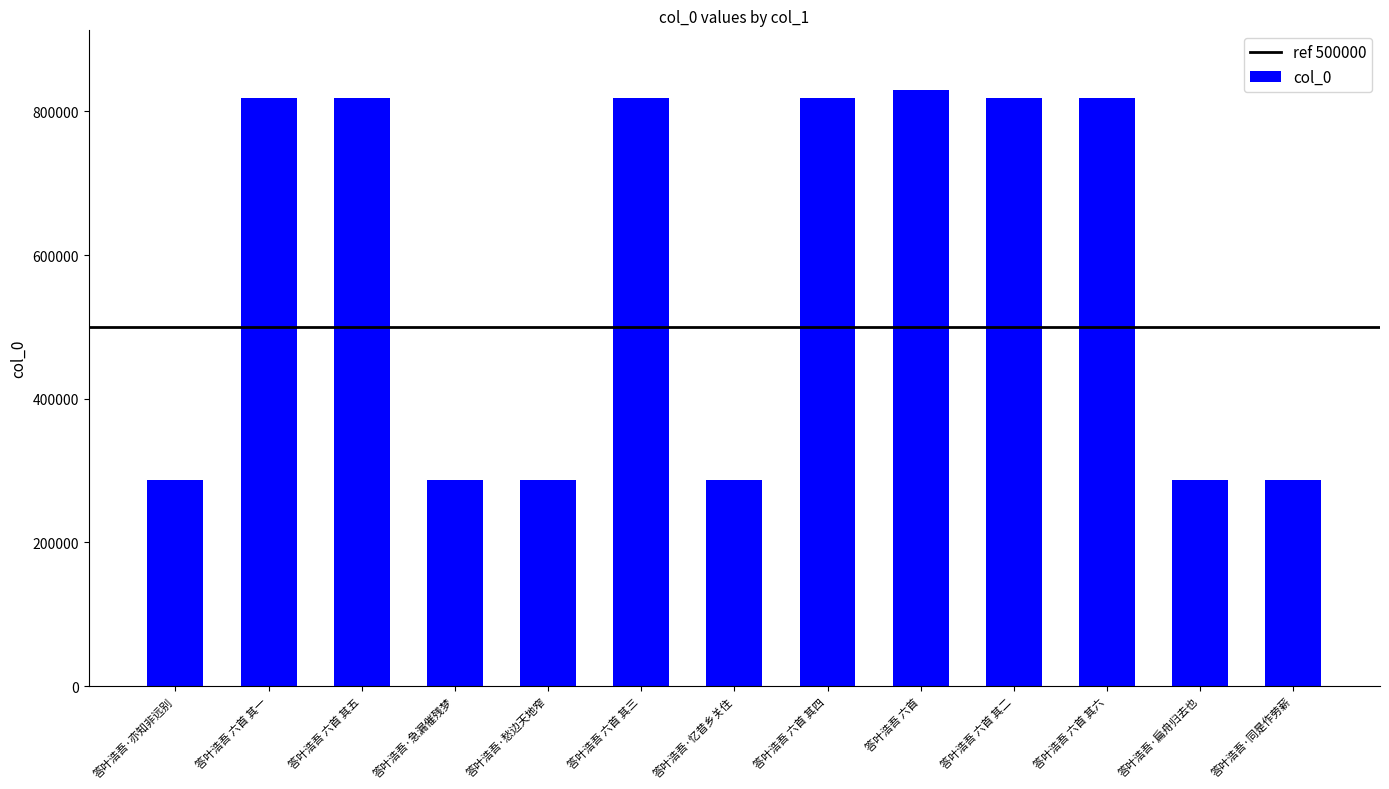

What value does the data have at 答叶浩吾·同是作劳薪?

287286